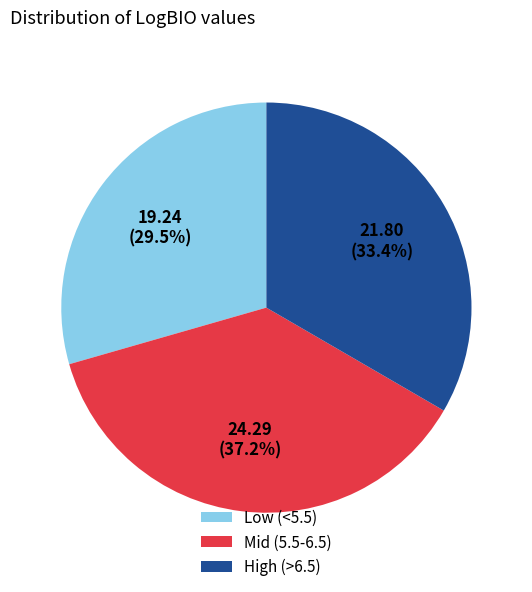

Which category has the smallest portion of the pie?

Low (<5.5)